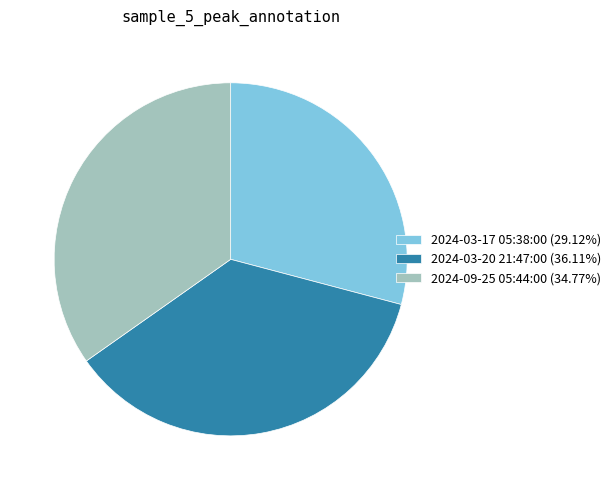

Combined, do 2024-03-20 21:47:00 (36.11%) and 2024-09-25 05:44:00 (34.77%) account for over 50%?

Yes